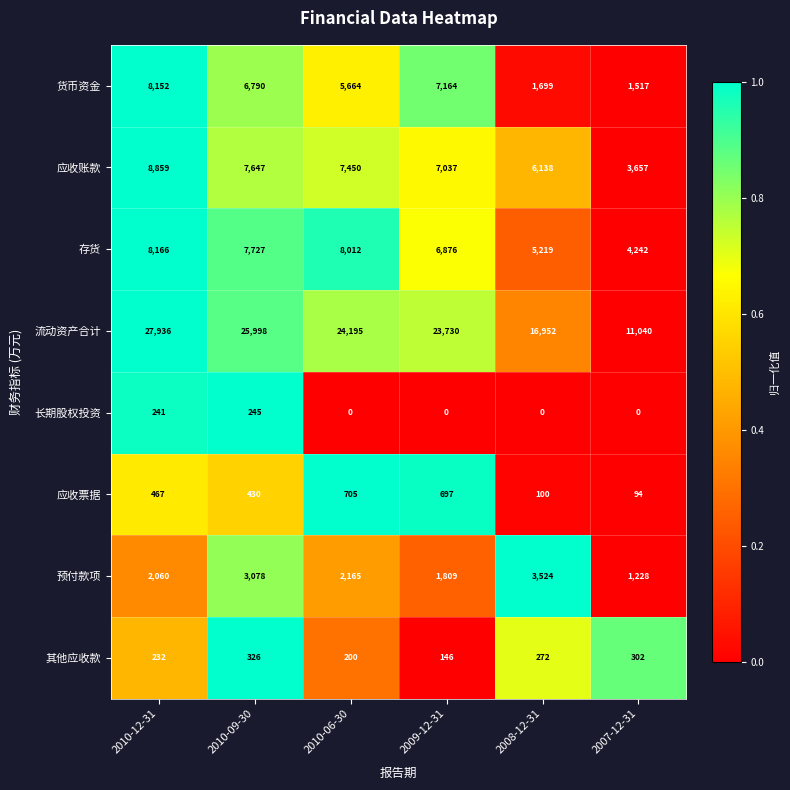

Which category has the lowest value in the 应收票据 series?

2007-12-31